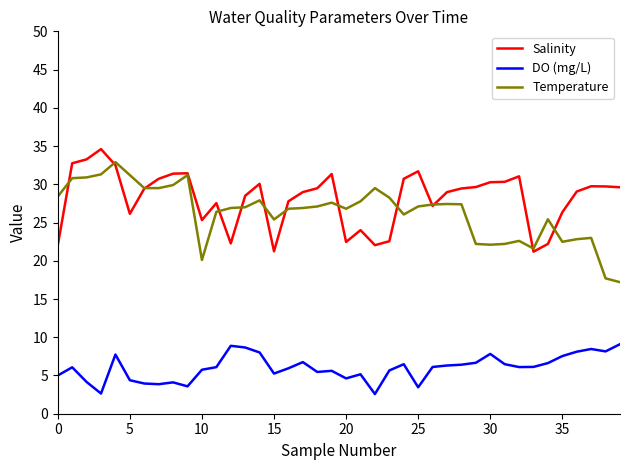

True or false: DO (mg/L) and Temperature cross at least once.

False